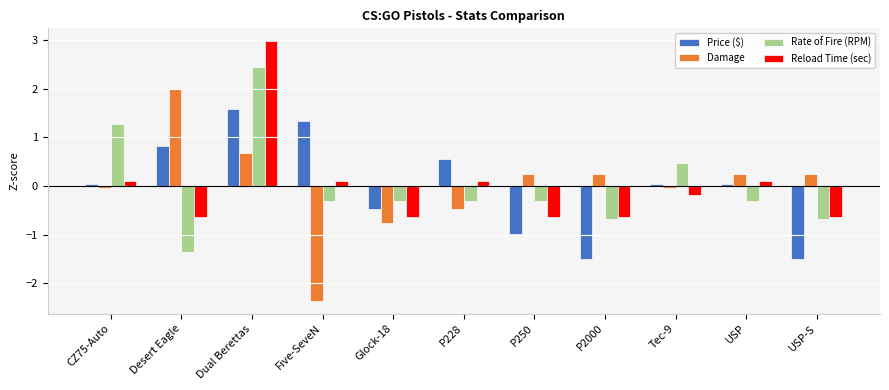

What is the label of the 4th bar from the left?

Five-SeveN